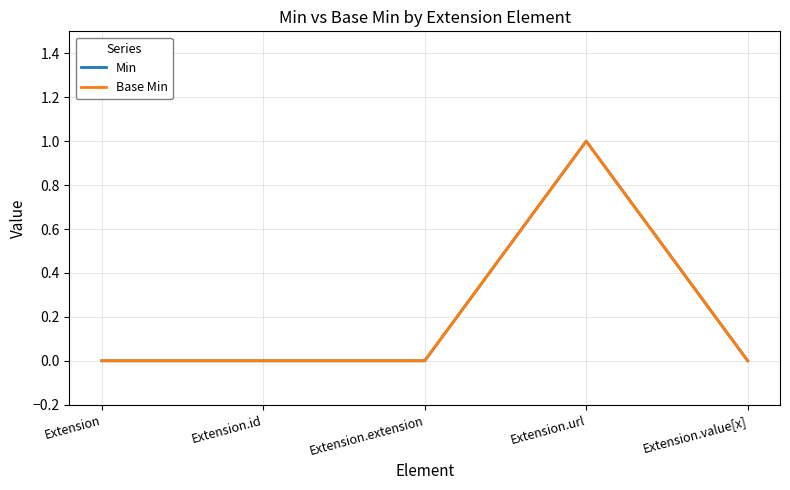

Reading left to right, what are all the values shown in this chart?

Min: Extension=0	Extension.id=0	Extension.extension=0	Extension.url=1	Extension.value[x]=0
Base Min: Extension=0	Extension.id=0	Extension.extension=0	Extension.url=1	Extension.value[x]=0